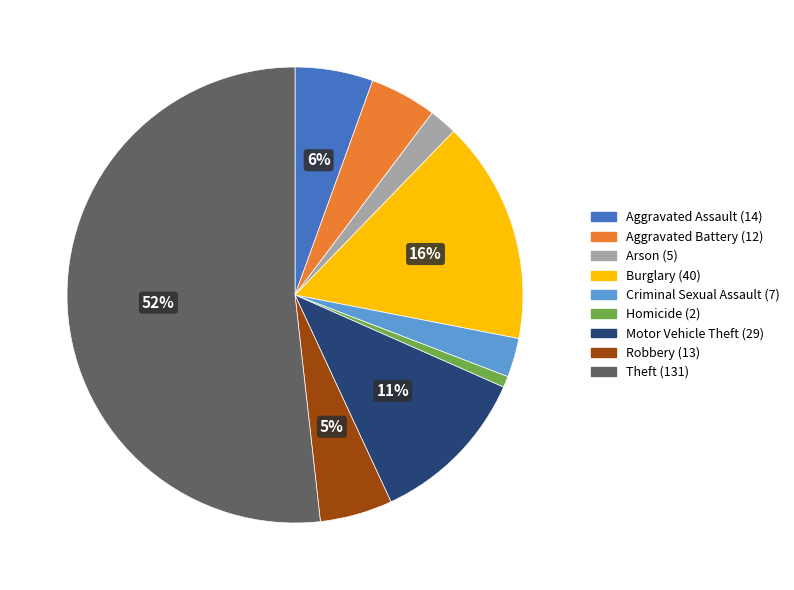

To the nearest percent, what is the difference between the Theft and Criminal Sexual Assault slice percentages?

49%